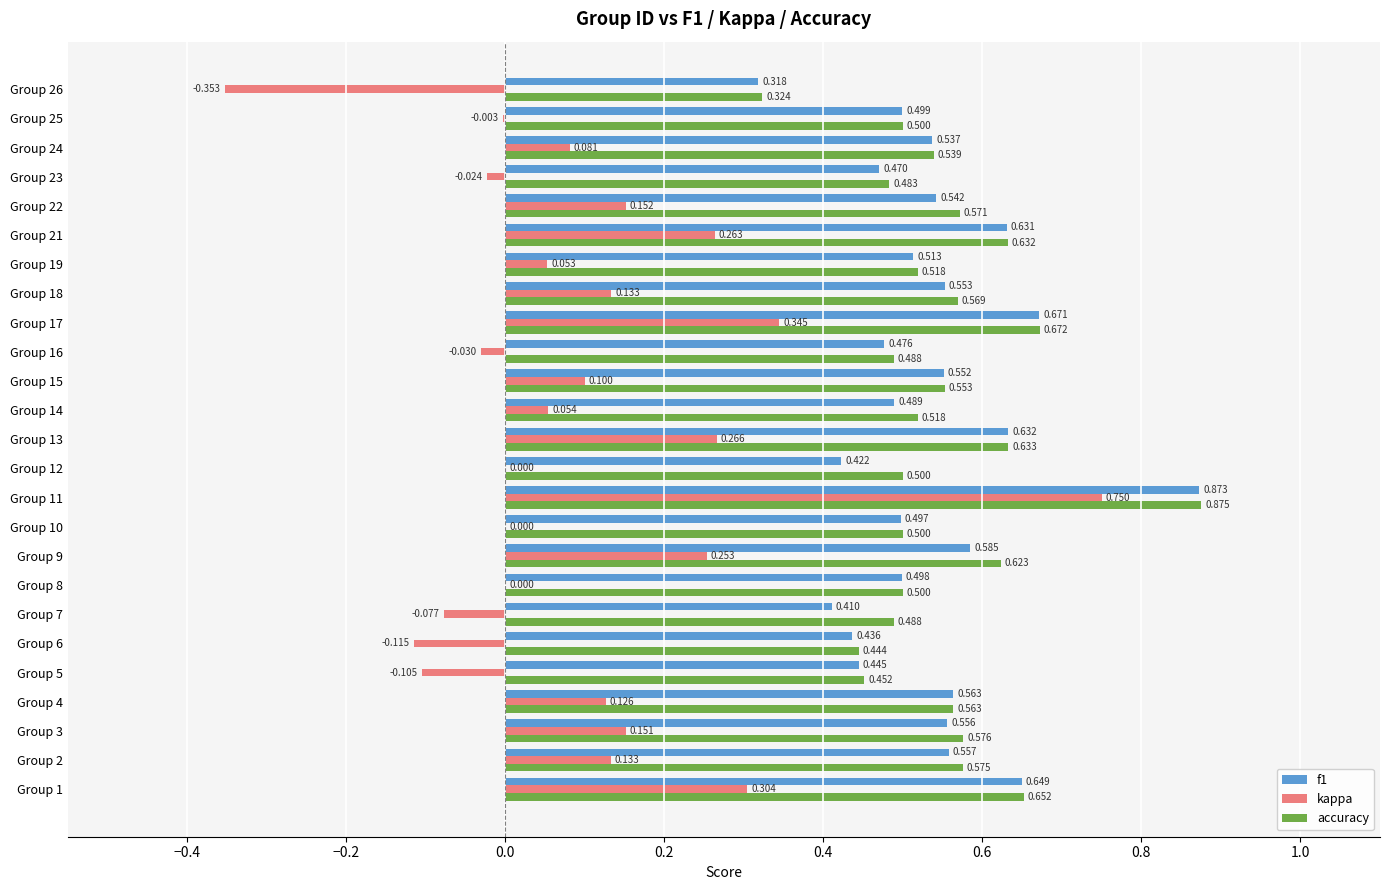

Which series changed the most between Group 9 and Group 18?

kappa